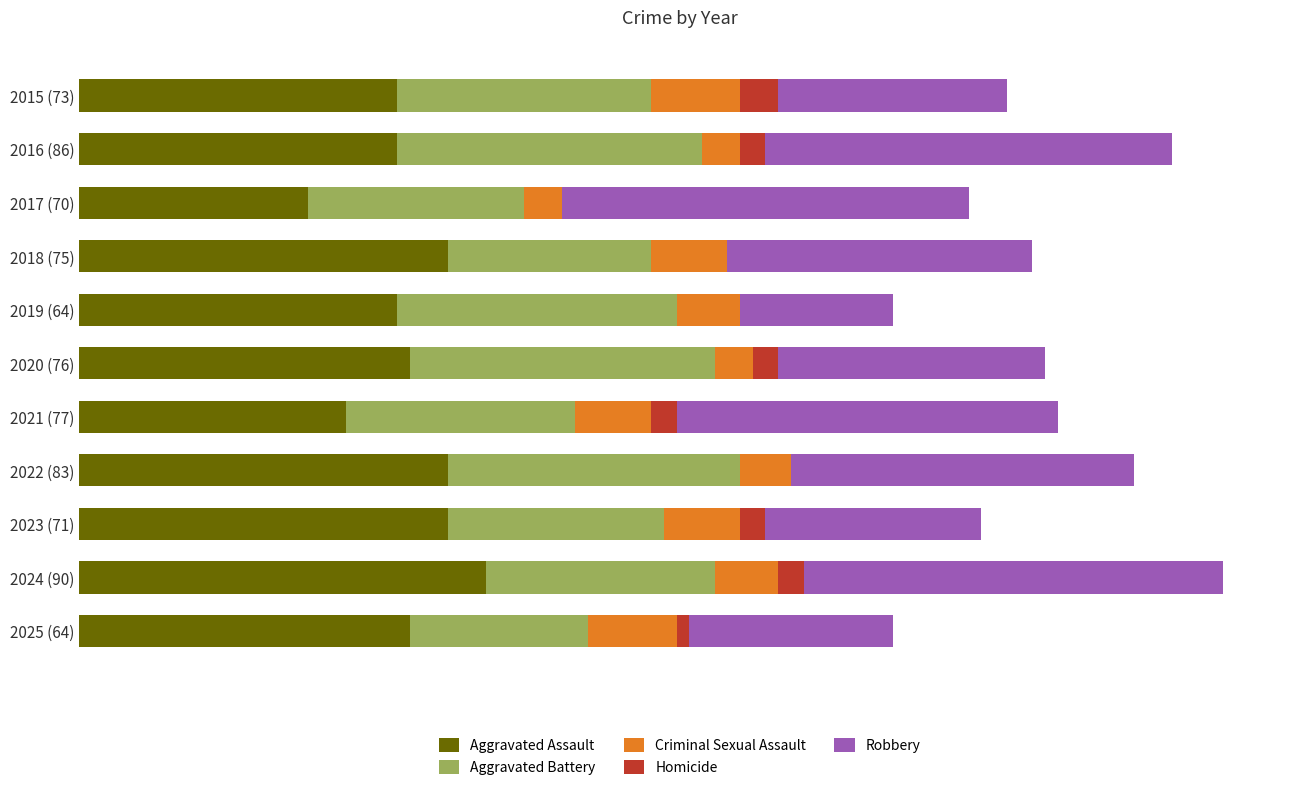

What are all the series names shown in the legend?

Aggravated Assault, Aggravated Battery, Criminal Sexual Assault, Homicide, Robbery